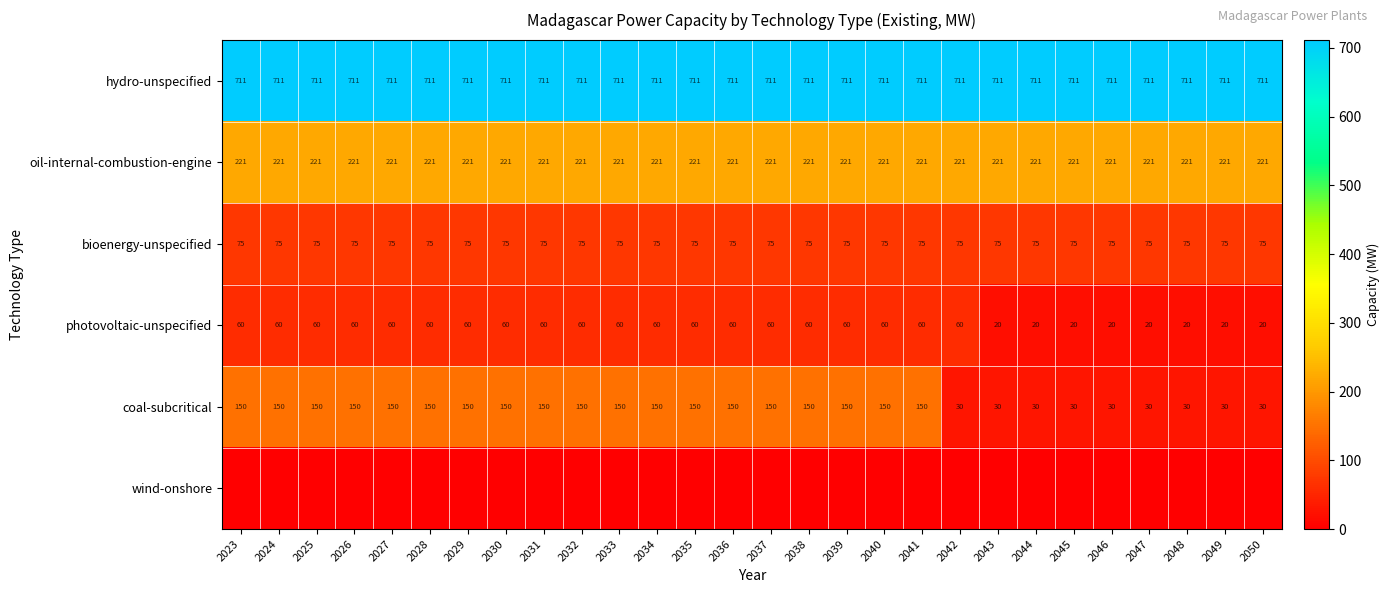

Is it true that bioenergy-unspecified equals 19 at 2025?

False